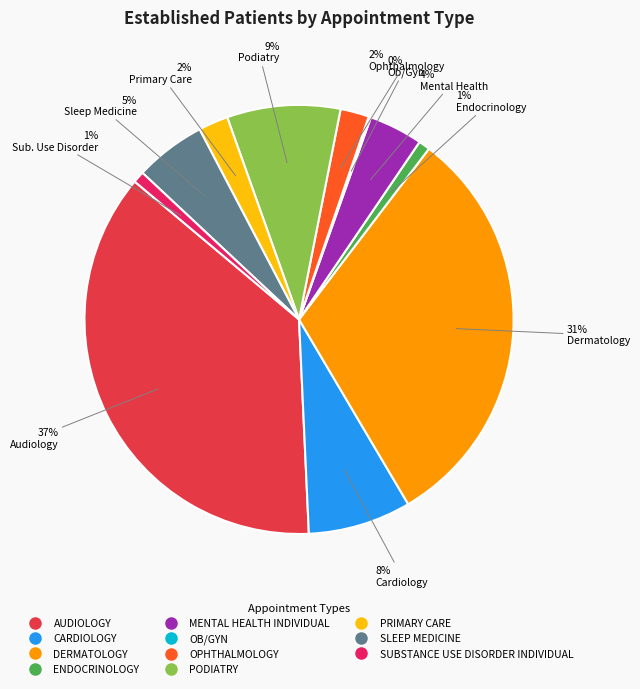

How many segments does this pie chart have?

11